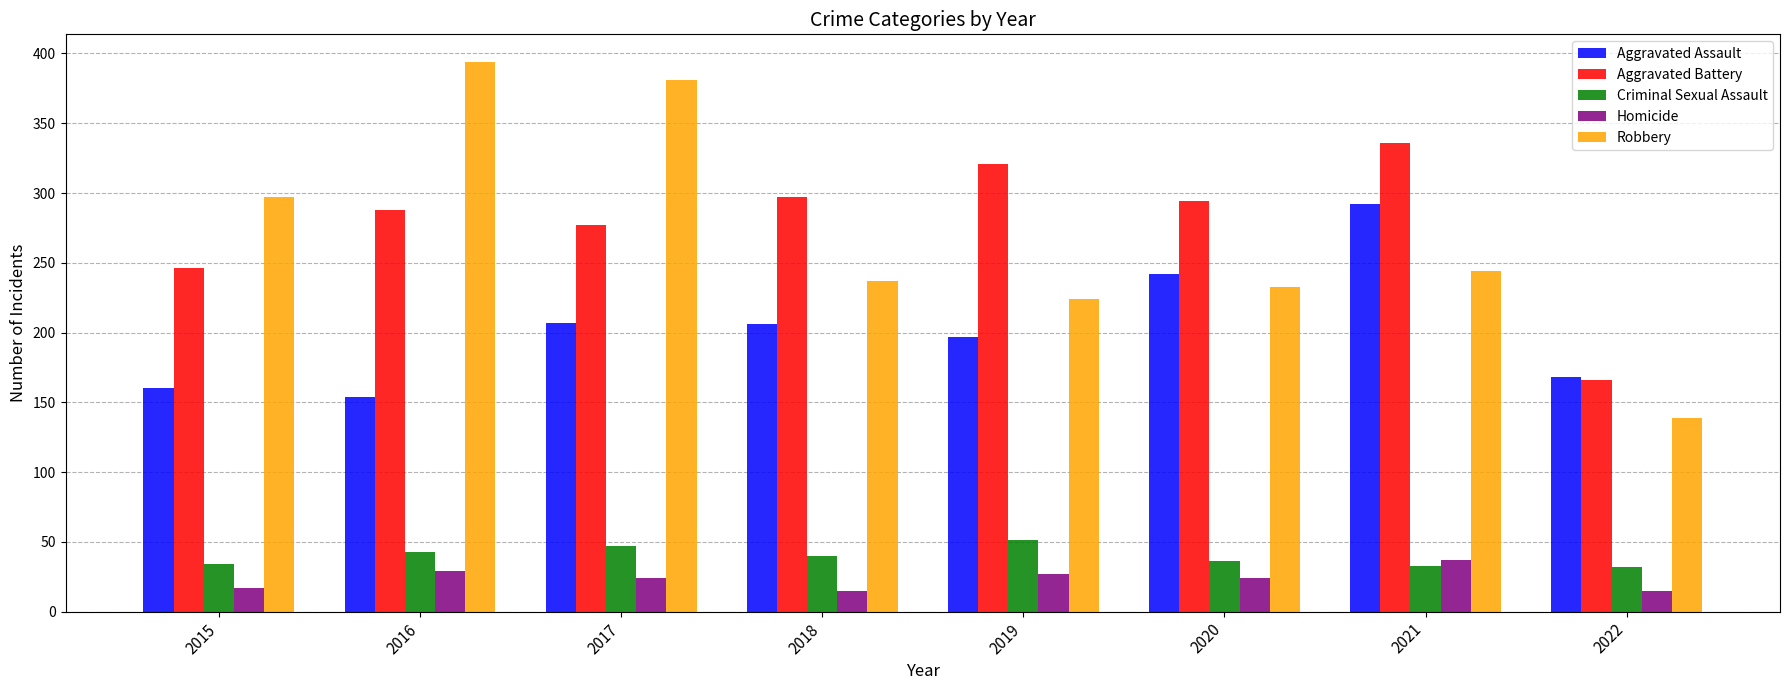

What is the greatest value displayed?

394